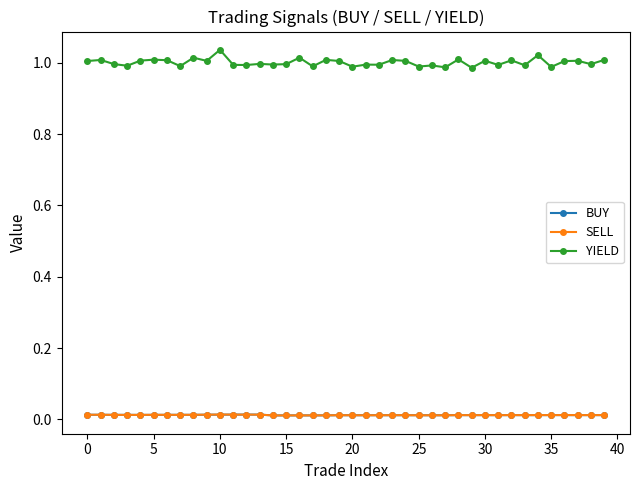

Which series has the largest range (max minus min)?

YIELD